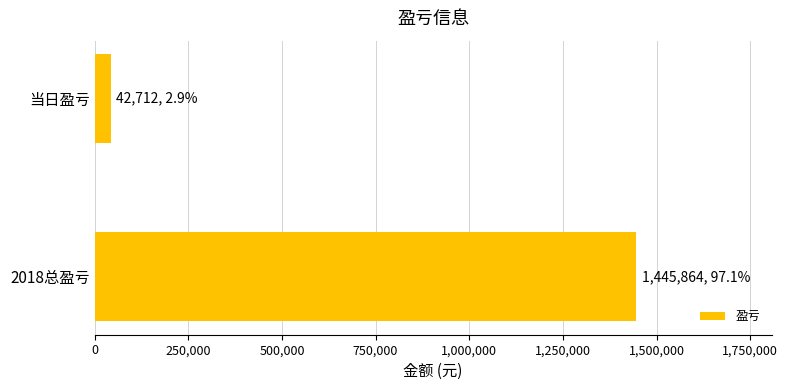

Is it true that the value at 当日盈亏 is 42712?

True